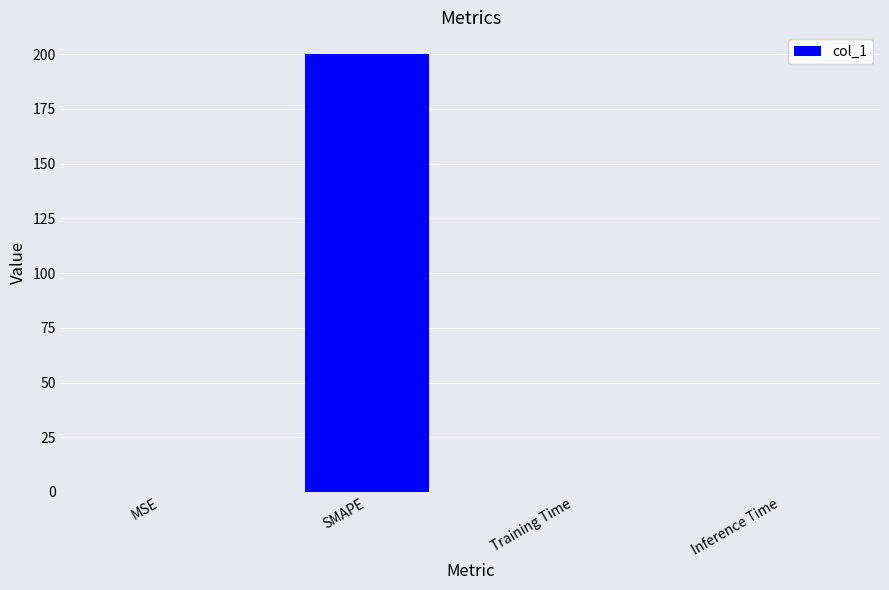

What is the greatest value displayed?

200.0